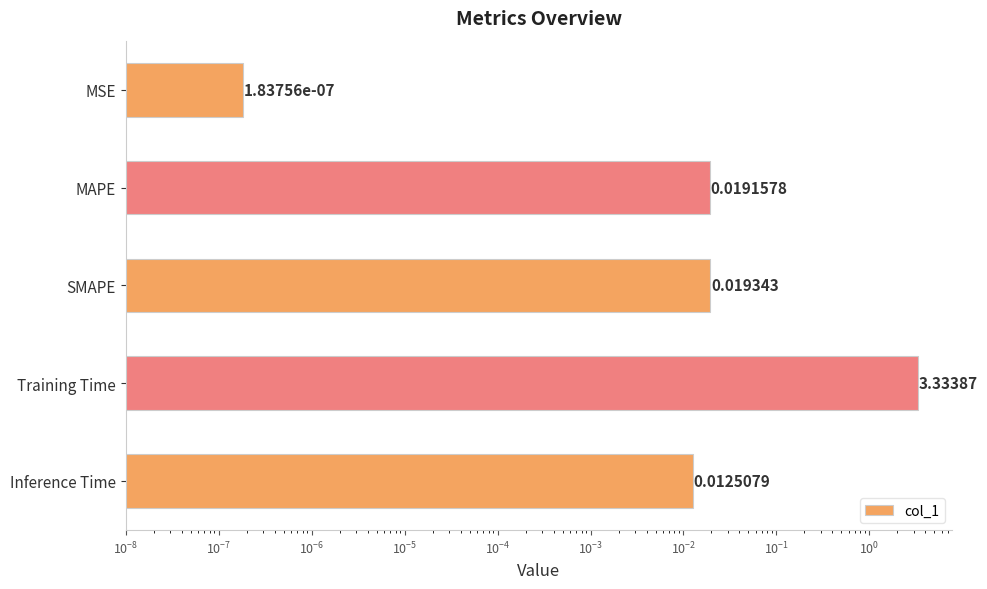

Is it true that the value at MAPE is 0.0?

True